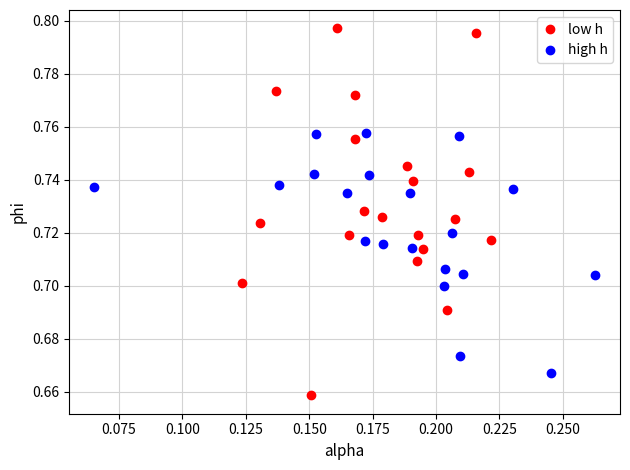

Which series has the largest Y range (max minus min)?

low h